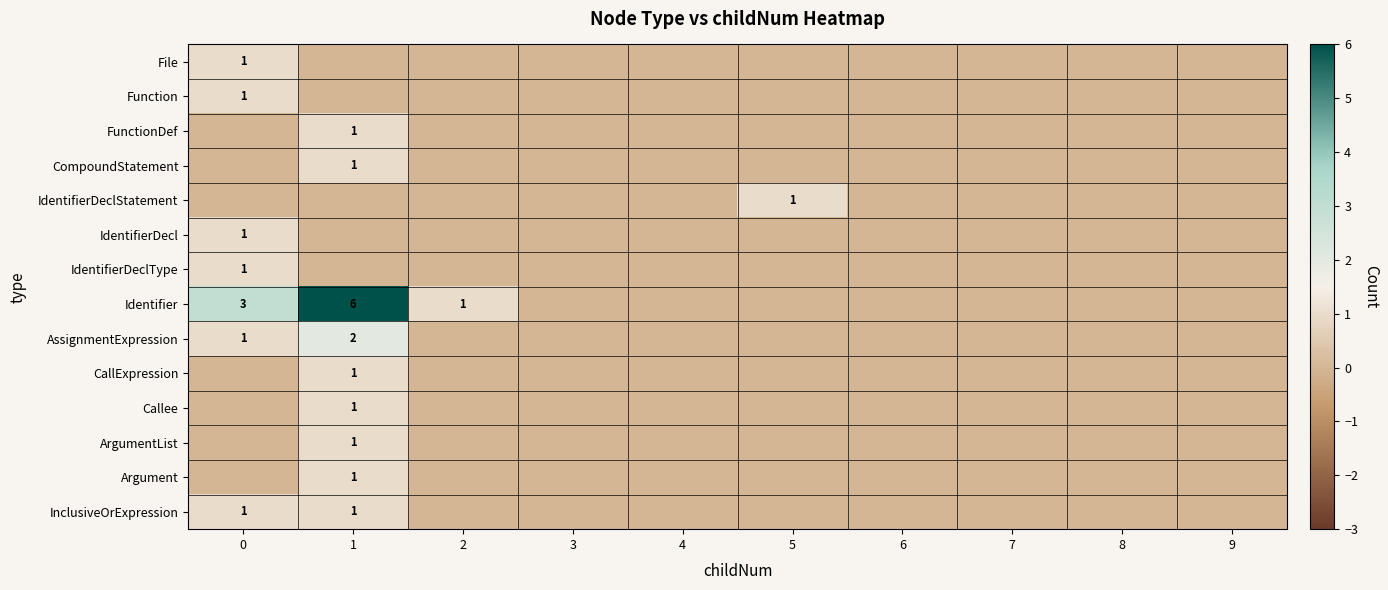

Between 2 and 6, which is larger?

2